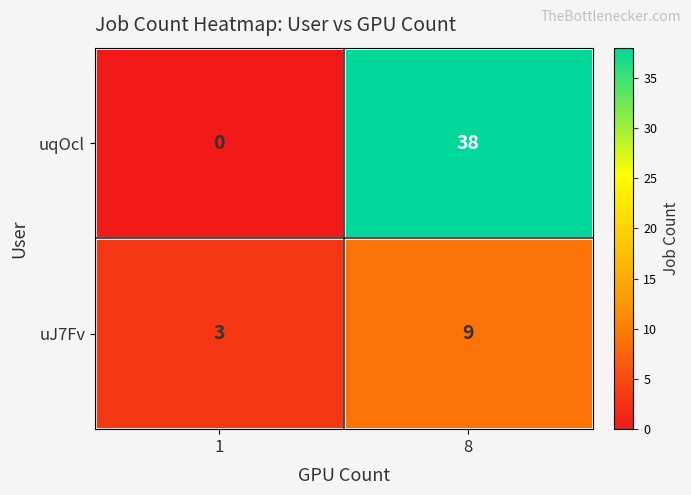

Reading right to left, what are all the values shown in this chart?

uqOcl: 8=38	1=0
uJ7Fv: 8=9	1=3